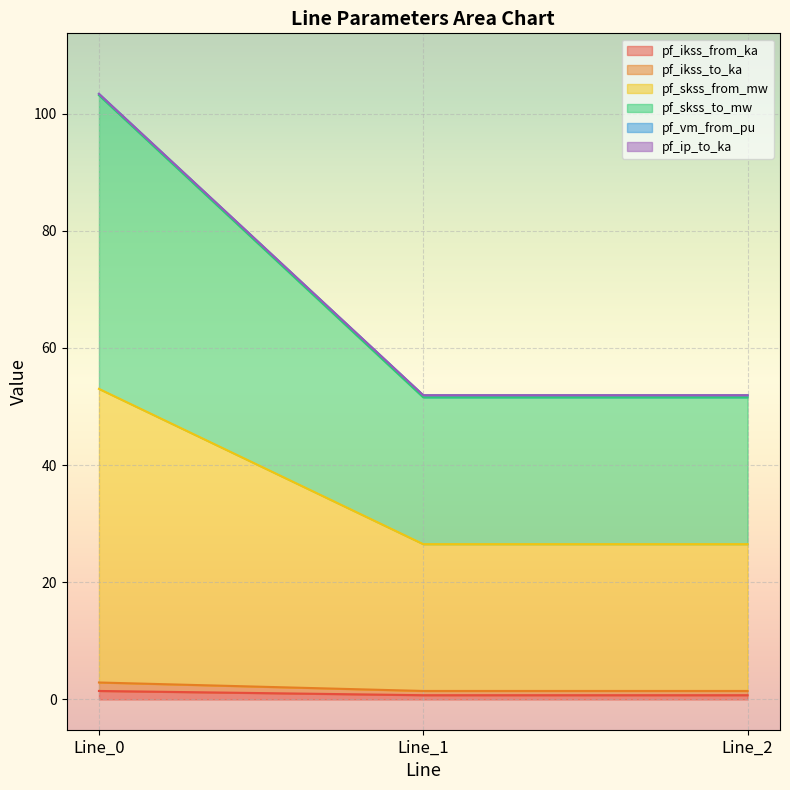

Which series has the widest spread of values?

pf_skss_to_mw